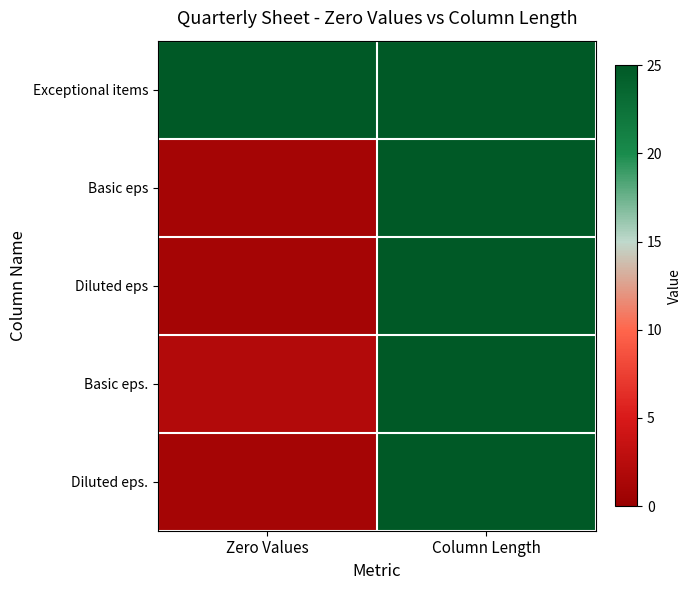

Reading left to right, what are all the values shown in this chart?

Exceptional items: Zero Values=25	Column Length=25
Basic eps: Zero Values=1	Column Length=25
Diluted eps: Zero Values=1	Column Length=25
Basic eps.: Zero Values=2	Column Length=25
Diluted eps.: Zero Values=1	Column Length=25